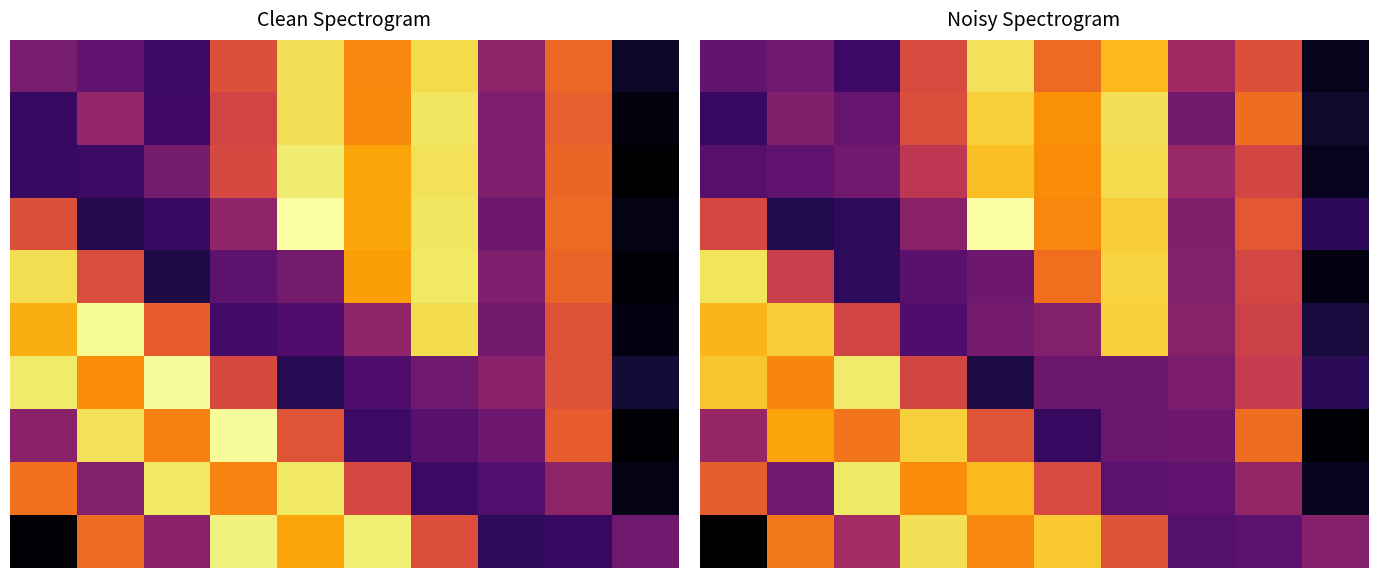

Which category has the highest value across all series?

4